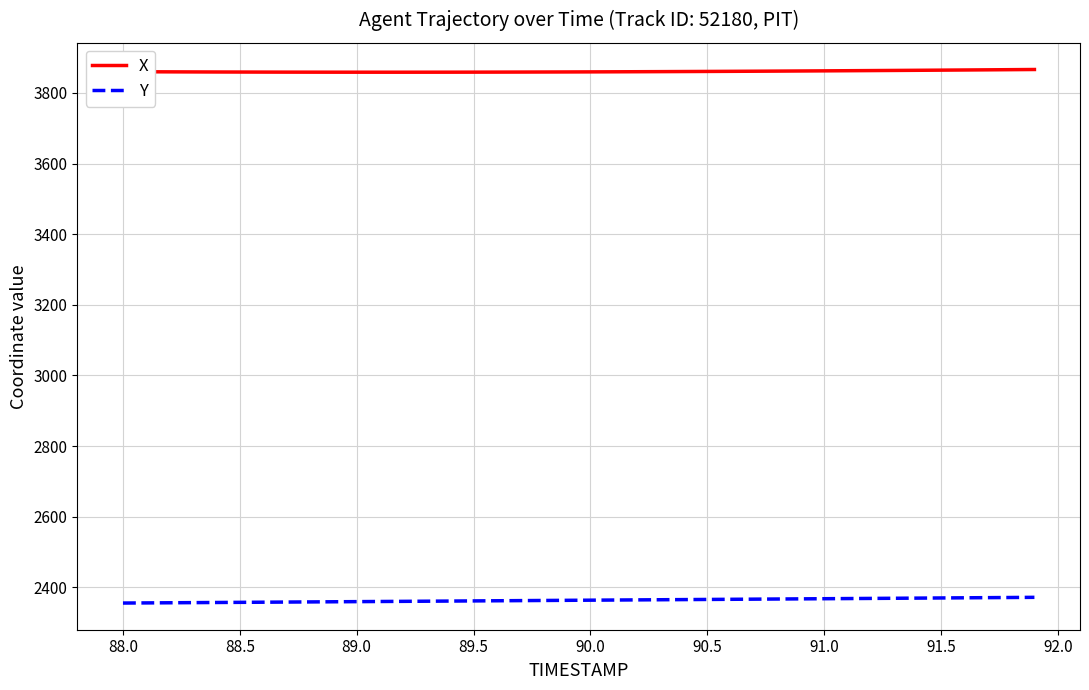

What is the smallest value displayed?

2355.3